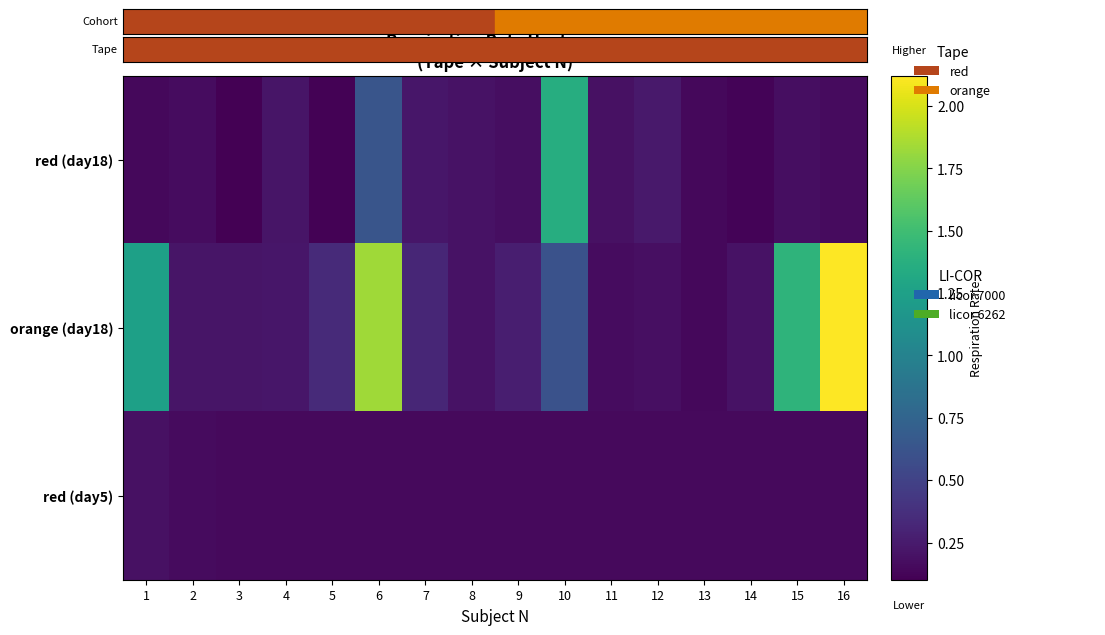

At 1, list the series in order from largest to smallest.

orange (day18), red (day5), red (day18)